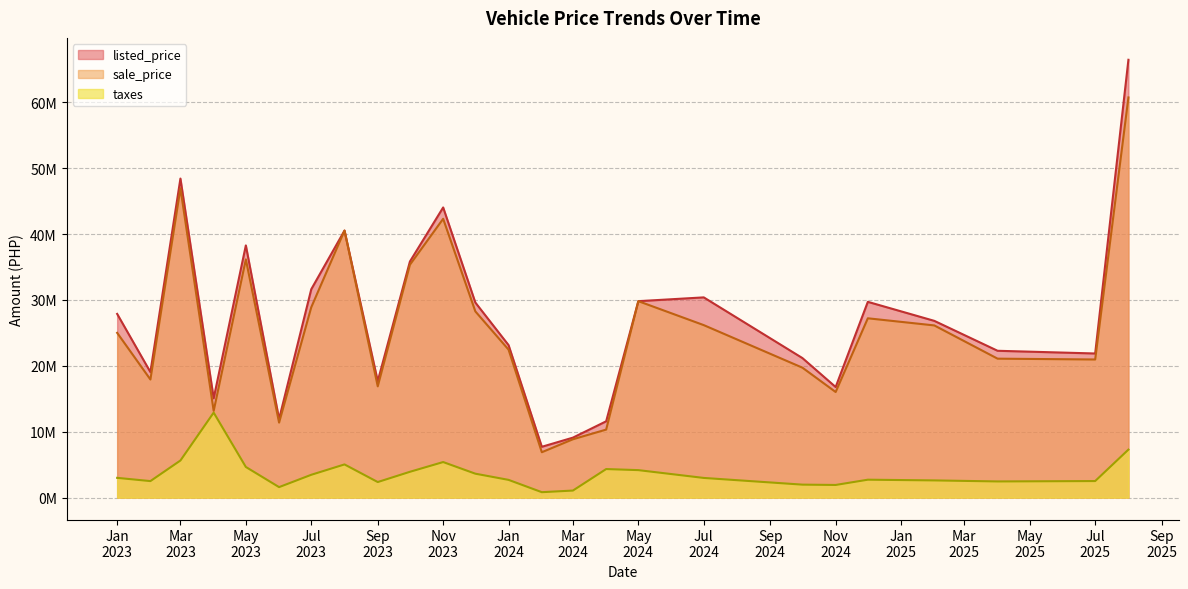

True or false: listed_price has more than 2 interior local peaks.

True